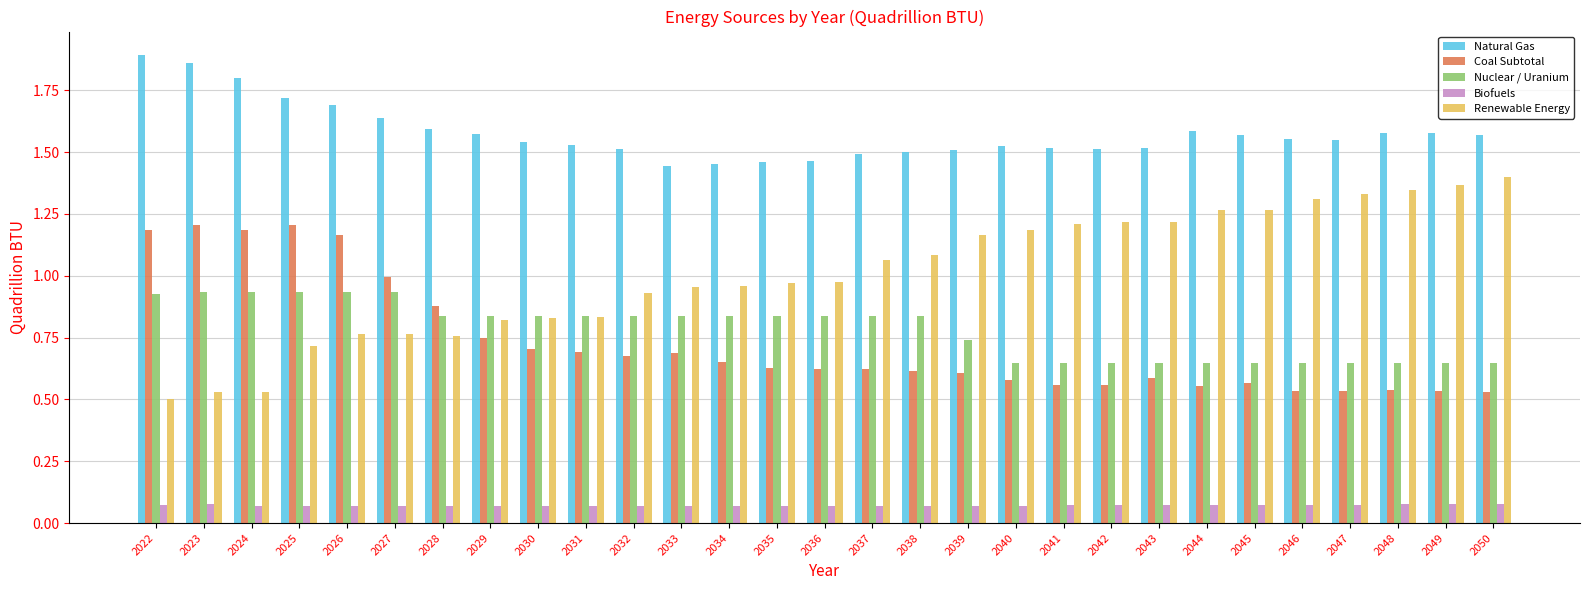

At how many categories does at least one series exceed 1?

29